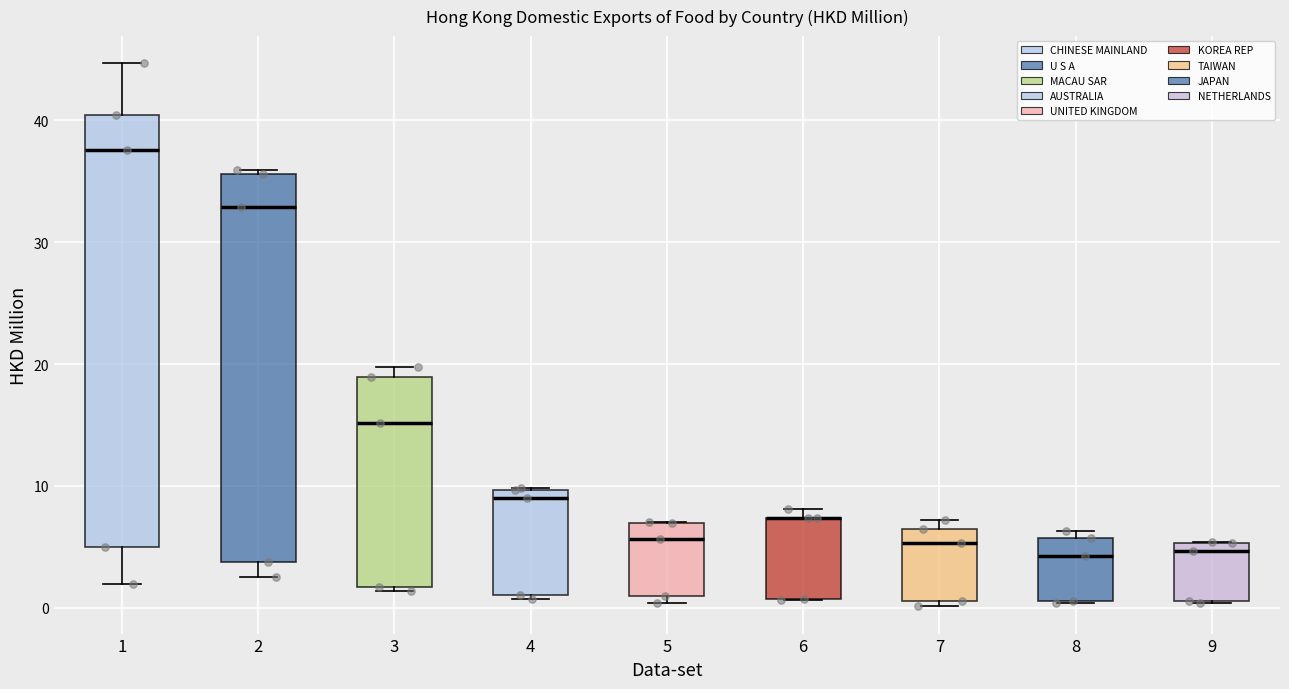

Reading left to right, transcribe this box plot: for each box, give where its median line is, the range the box spans, and where its two whiskers end, as read against the y-axis. The values are not printed on the chart, so give them approximately, as read against the axis.

1: median 38, box 5 to 40, whiskers 2 to 45
2: median 33, box 4 to 36, whiskers 3 to 36 (just above the box's upper edge)
3: median 15, box 2 to 19, whiskers 1 to 20
4: median 9, box 1 to 10, whiskers 1 (just below the box's lower edge) to 10
5: median 6, box 1 to 7, whiskers 0 to 7
6: median 7 (drawn on the box's upper edge), box 1 to 7, whiskers 1 to 8
7: median 5, box 1 to 6, whiskers 0 to 7
8: median 4, box 1 to 6, whiskers 0 to 6 (just above the box's upper edge)
9: median 5 (just below the box's upper edge), box 1 to 5, whiskers 0 to 5